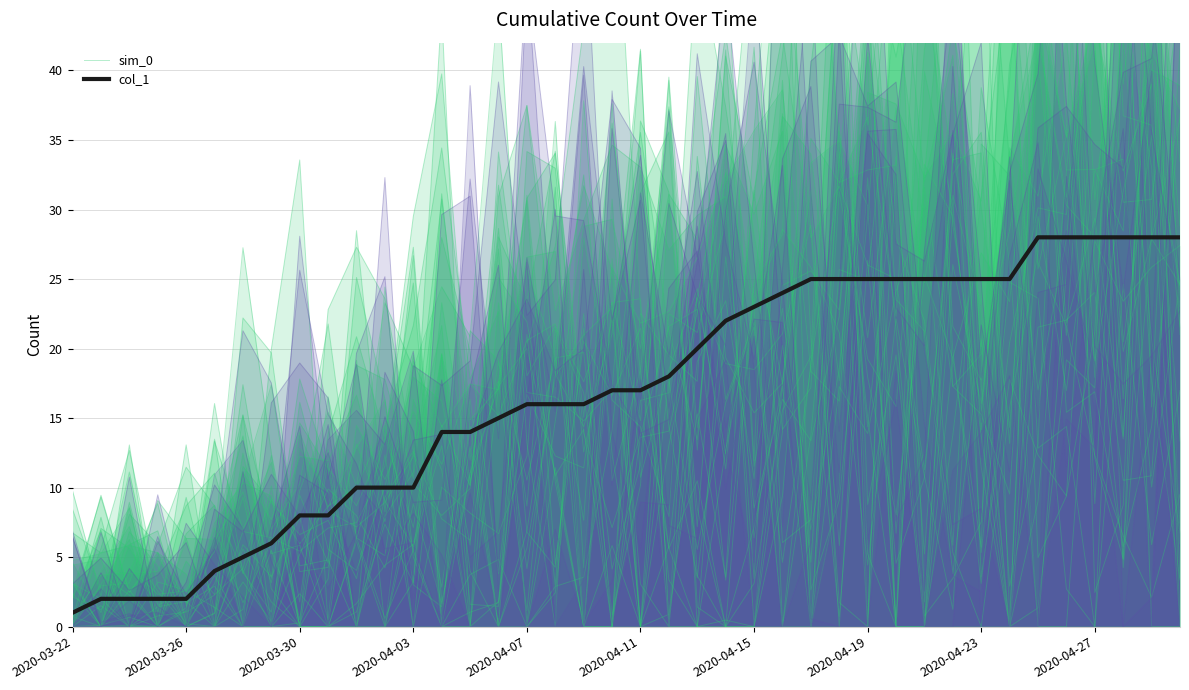

What is the sum of the col_1 values at 15 and 23?

37.0